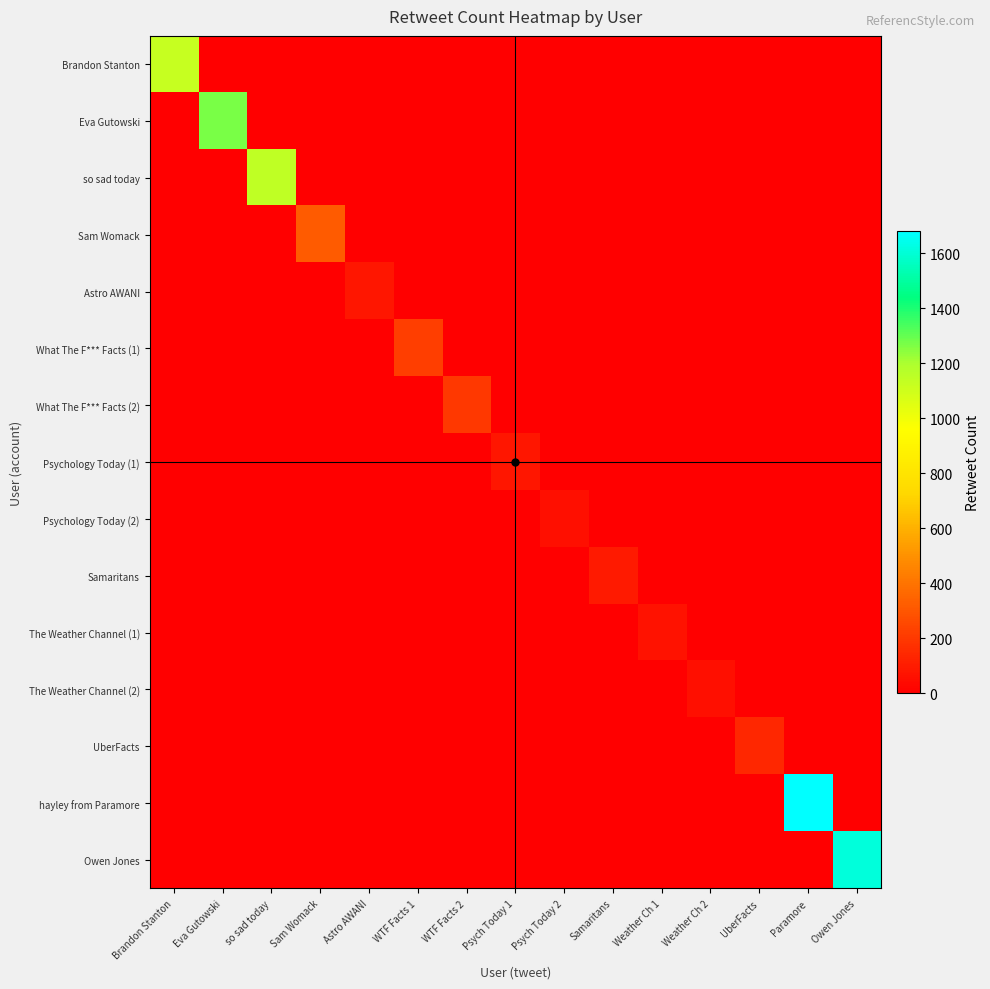

How many data points does each series have?

15